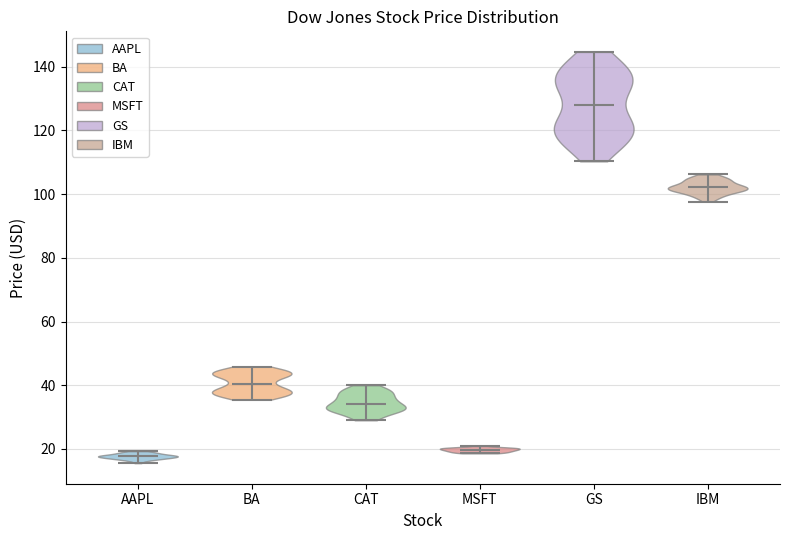

Which violin has the lowest median line?

AAPL